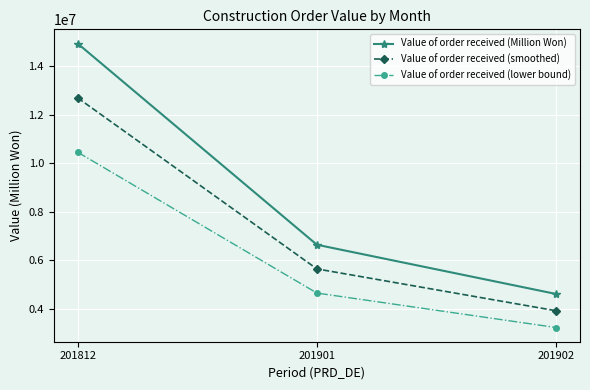

Which category has the lowest value in the Value of order received (lower bound) series?

201902